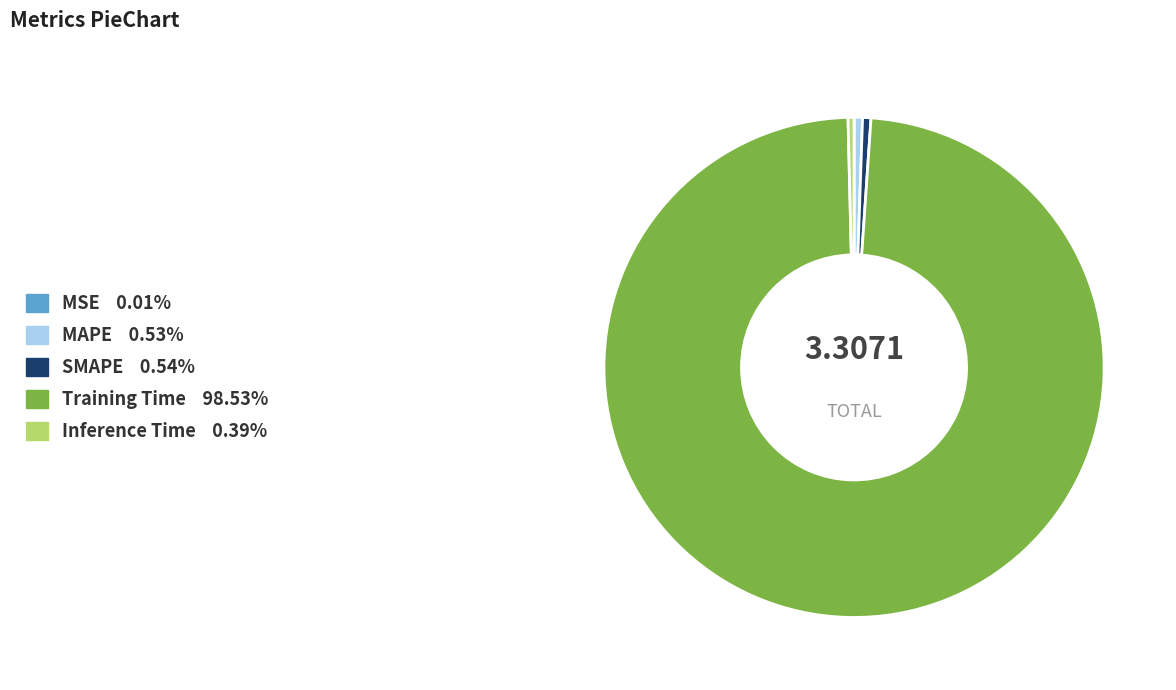

Which category has the biggest portion of the pie?

Training Time